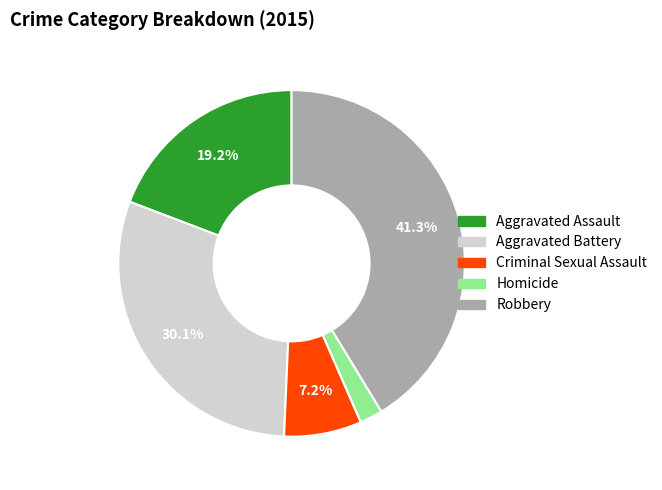

Is the sum of Homicide and Criminal Sexual Assault greater than half?

No